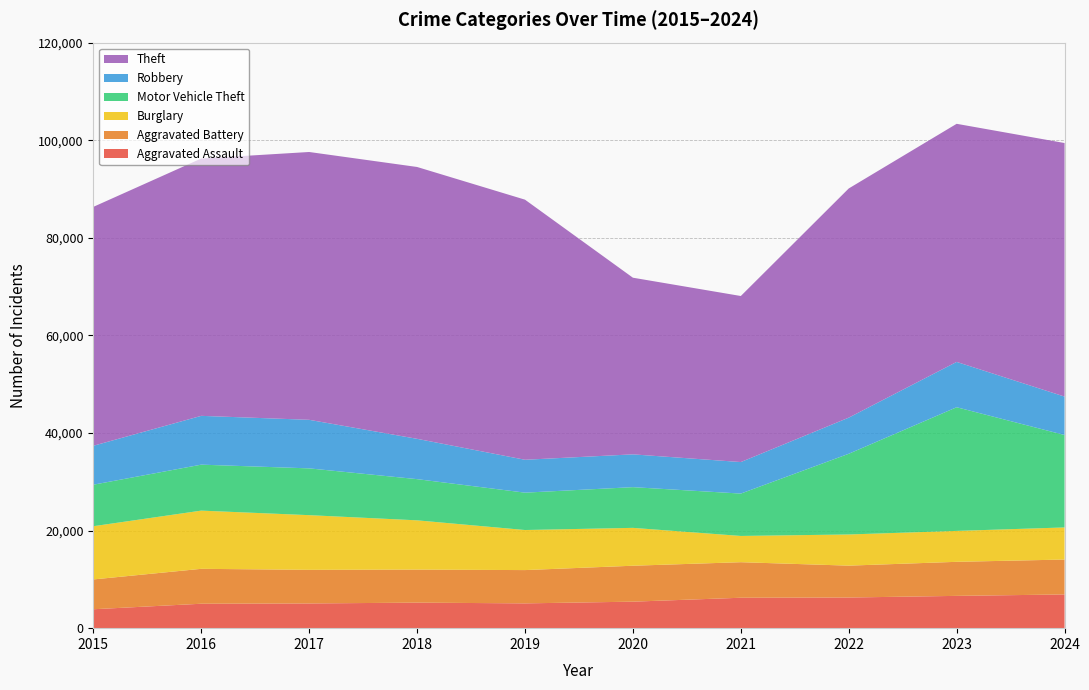

Reading left to right, transcribe all the data shown in this chart.

Aggravated Assault: 2015=3877	2016=5006	2017=5064	2018=5234	2019=5081	2020=5431	2021=6234	2022=6281	2023=6618	2024=6909
Aggravated Battery: 2015=6110	2016=7156	2017=6890	2018=6768	2019=6823	2020=7365	2021=7286	2022=6533	2023=6979	2024=7156
Burglary: 2015=10906	2016=11927	2017=11205	2018=10097	2019=8210	2020=7760	2021=5379	2022=6387	2023=6335	2024=6577
Motor Vehicle Theft: 2015=8509	2016=9422	2017=9589	2018=8442	2019=7659	2020=8343	2021=8684	2022=16539	2023=25345	2024=18945
Robbery: 2015=7979	2016=10002	2017=9952	2018=8263	2019=6739	2020=6722	2021=6461	2022=7404	2023=9288	2024=7872
Theft: 2015=48958	2016=52734	2017=54886	2018=55711	2019=53304	2020=36202	2021=34028	2022=46966	2023=48797	2024=51964